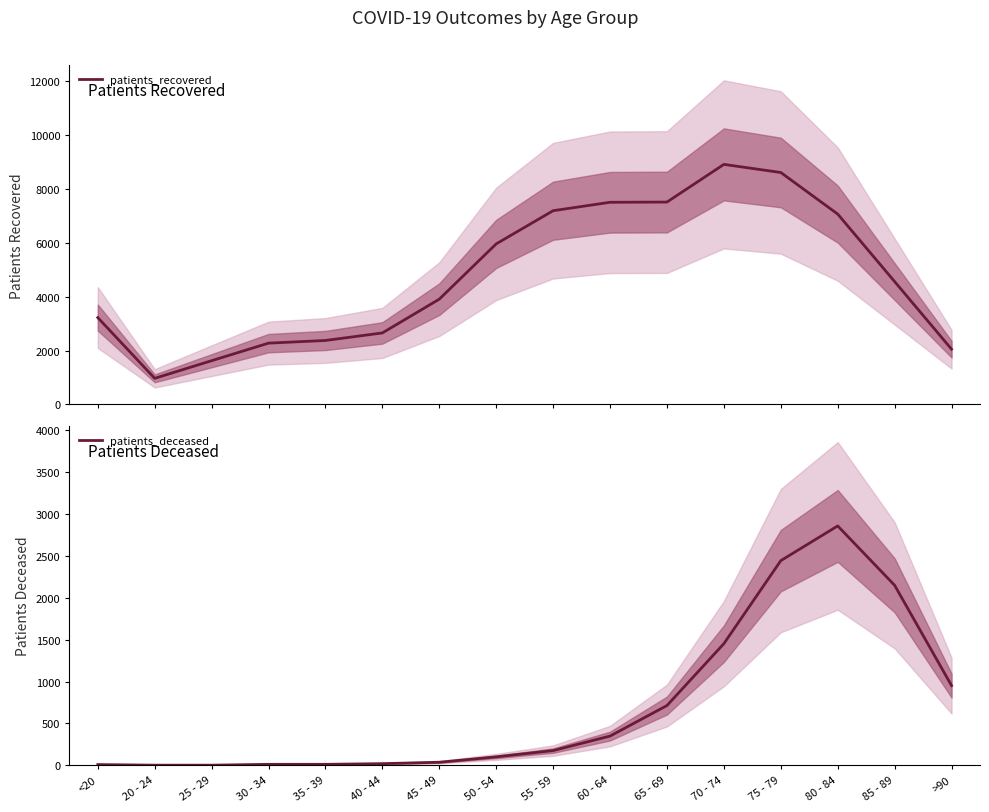

True or false: patients_recovered and patients_deceased cross at least once.

False